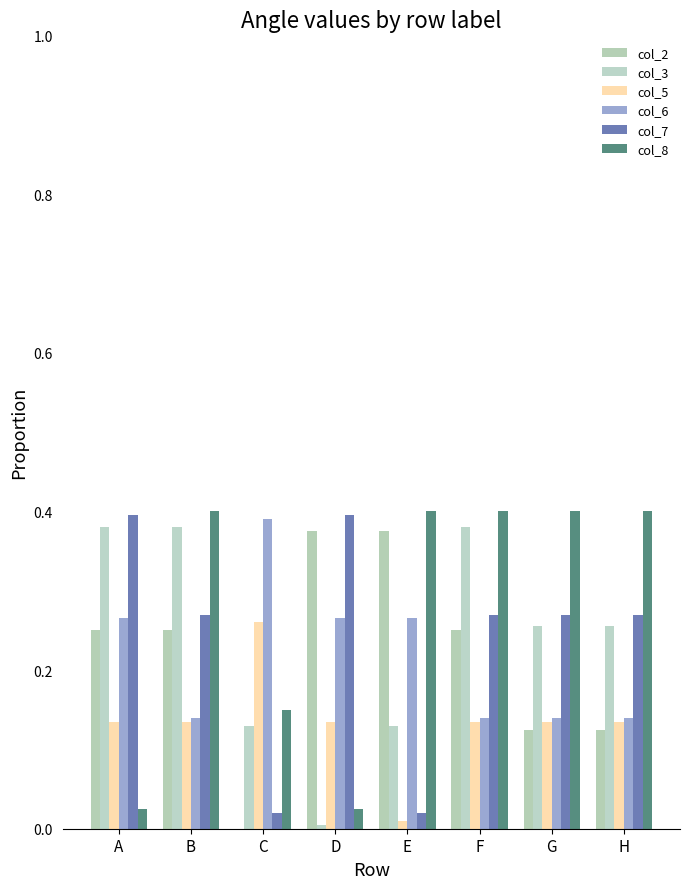

Reading left to right, what are all the values shown in this chart?

col_2: A=0.2	B=0.2	C=0.0	D=0.4	E=0.4	F=0.2	G=0.1	H=0.1
col_3: A=0.4	B=0.4	C=0.1	D=0.0	E=0.1	F=0.4	G=0.3	H=0.3
col_5: A=0.1	B=0.1	C=0.3	D=0.1	E=0.0	F=0.1	G=0.1	H=0.1
col_6: A=0.3	B=0.1	C=0.4	D=0.3	E=0.3	F=0.1	G=0.1	H=0.1
col_7: A=0.4	B=0.3	C=0.0	D=0.4	E=0.0	F=0.3	G=0.3	H=0.3
col_8: A=0.0	B=0.4	C=0.1	D=0.0	E=0.4	F=0.4	G=0.4	H=0.4